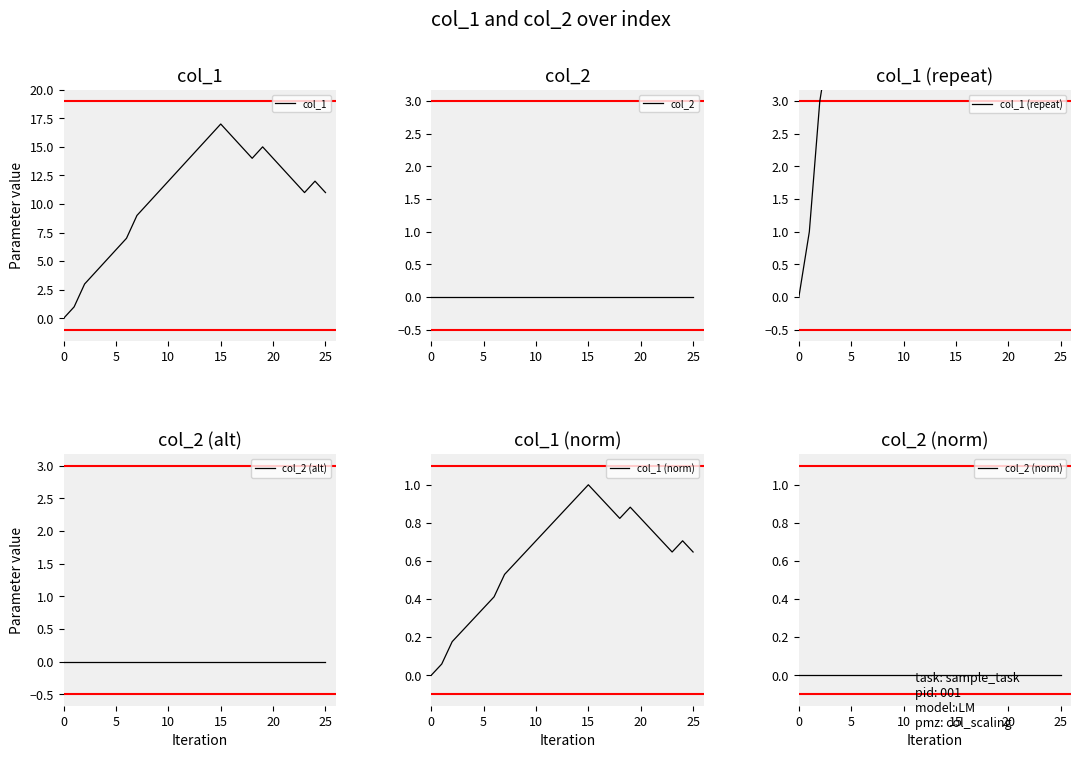

True or false: col_2 (norm) and col_1 (repeat) cross at least once.

False